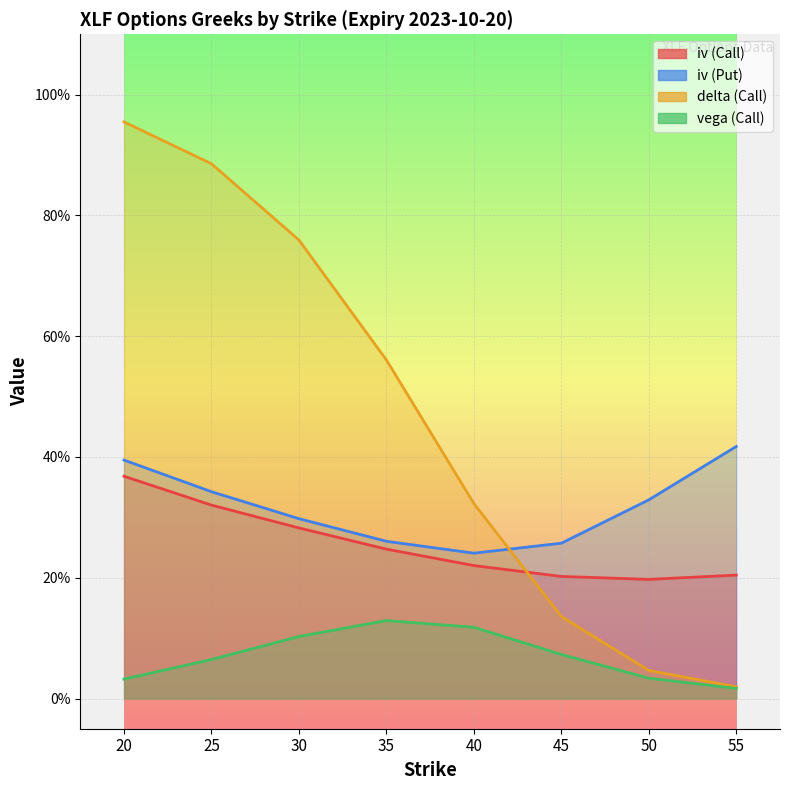

How many lines are shown in the chart?

4